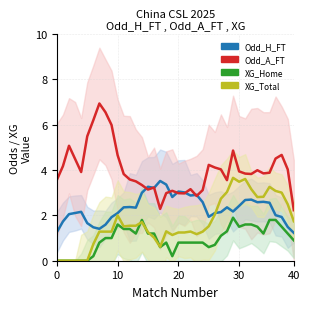

Reading left to right, extract all data points from this chart.

Odd_H_FT: 1.3	1.7	2.1	2.1	2.2	1.7	1.5	1.4	1.6	1.9	2.1	2.4	2.4	2.3	3.0	3.3	3.2	3.5	3.4	2.8	3.1	3.0	2.9	2.9	2.6	1.9	2.1	2.1	2.4	2.2	2.4	2.7	2.7	2.6	2.6	2.6	2.0	1.9	1.5	1.2
Odd_A_FT: 3.6	4.2	5.1	4.5	3.9	5.5	6.2	6.9	6.6	6.0	4.7	3.8	3.6	3.5	3.3	3.1	3.2	2.3	3.0	3.1	3.0	3.0	3.2	2.9	3.1	4.2	4.1	4.0	3.6	4.9	3.9	3.8	3.8	4.0	3.9	3.9	4.5	4.7	4.0	2.2
XG_Home_Pre: 0.0	0.0	0.0	0.0	0.0	0.0	0.2	0.8	1.0	1.0	1.6	1.4	1.4	1.2	1.8	1.2	1.2	0.6	0.8	0.2	0.8	0.8	0.8	0.8	0.8	0.6	0.7	1.1	1.3	1.9	1.5	1.6	1.6	1.5	1.2	1.8	1.8	1.5	1.2	0.9
XG_Total_Pre: 0.0	0.0	0.0	0.0	0.0	0.0	0.7	1.3	1.3	1.3	2.0	1.5	1.5	1.5	1.7	1.3	1.0	0.6	1.3	1.1	1.2	1.2	1.3	1.2	1.3	1.5	2.0	2.7	3.0	3.7	3.5	3.6	3.2	2.8	2.8	3.3	3.1	3.0	2.5	1.7